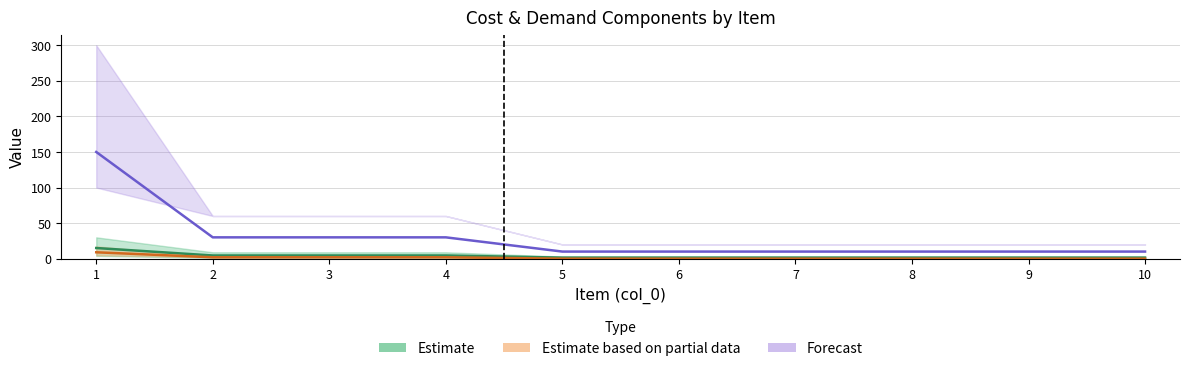

What is the highest value of the Estimate based on partial data series?

9.0